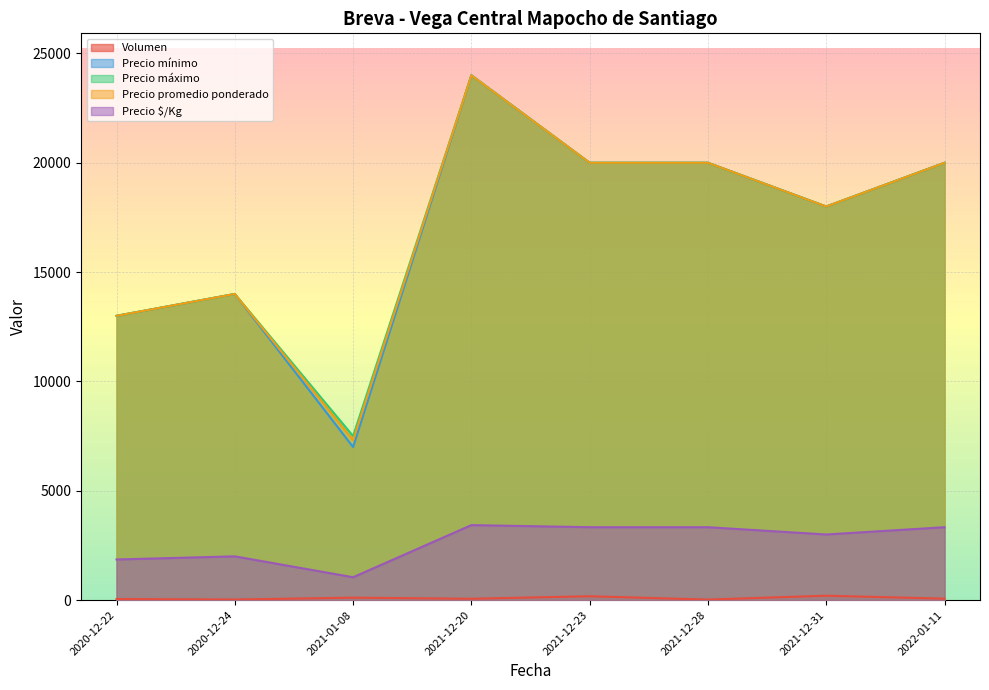

The value of Precio mínimo at 2021-12-23 is 20000.0. True or false?

True